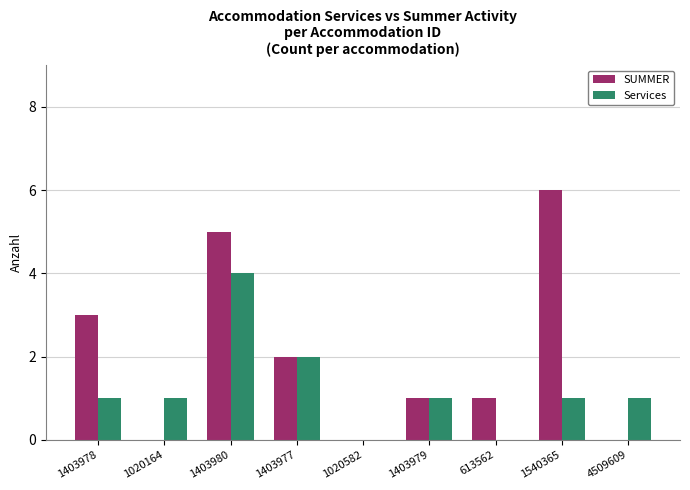

Between 1020582 and 4509609, which series saw the biggest shift?

Services